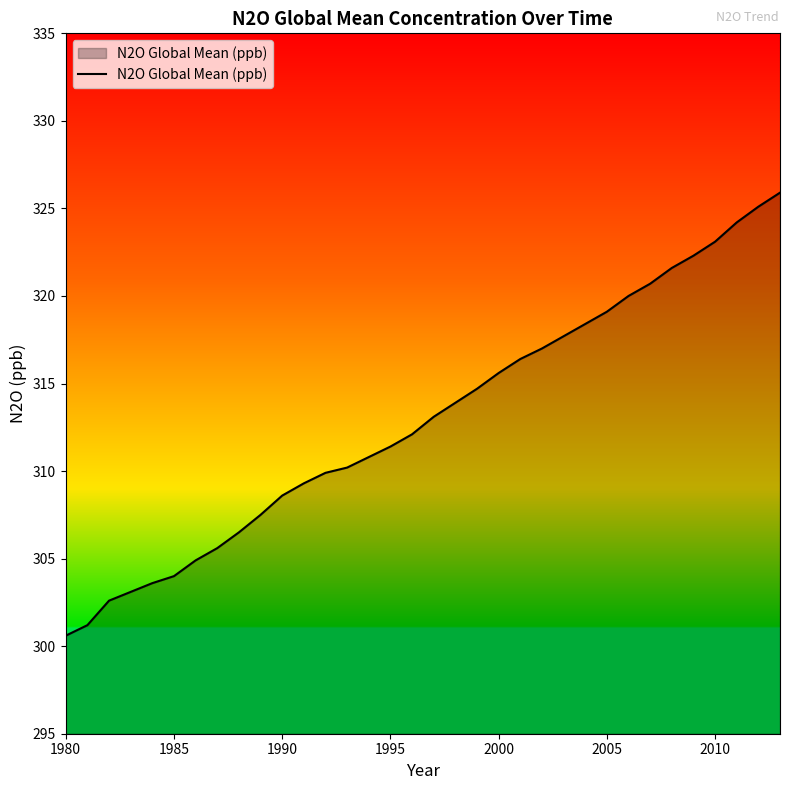

What is the greatest value displayed?

325.9